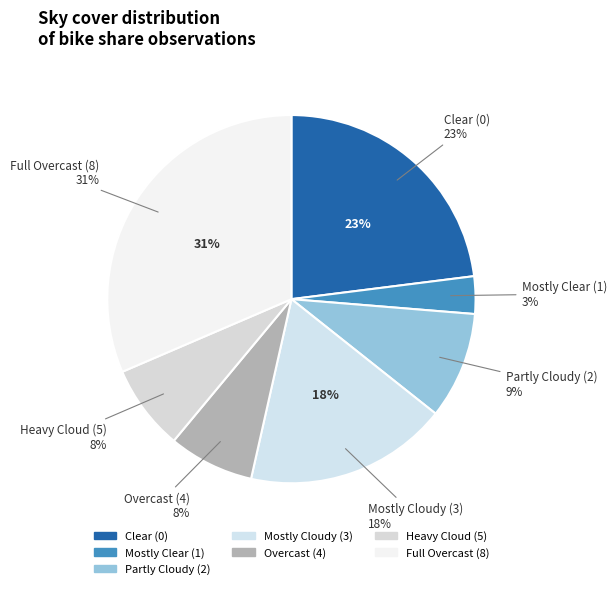

What is the change in value from 1 to 7?

+5